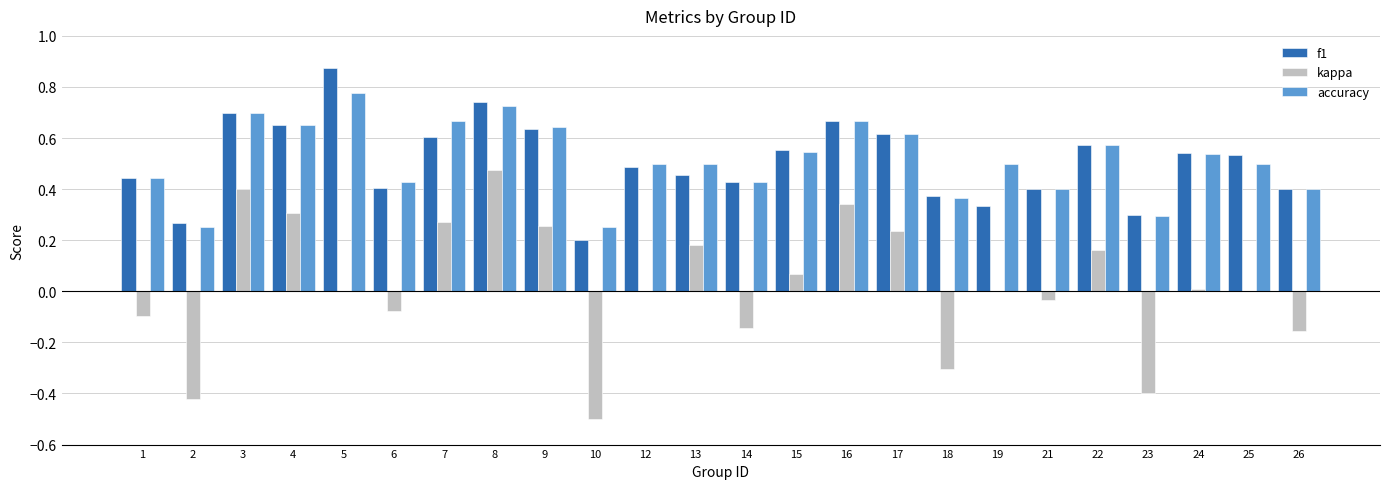

At which category is the sum across all series the highest?

8